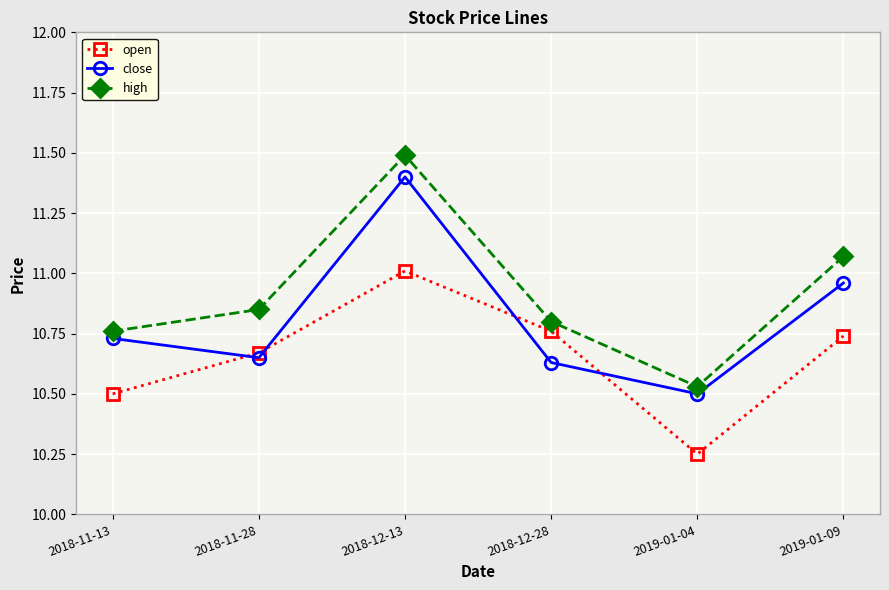

Which series has the largest range (max minus min)?

high